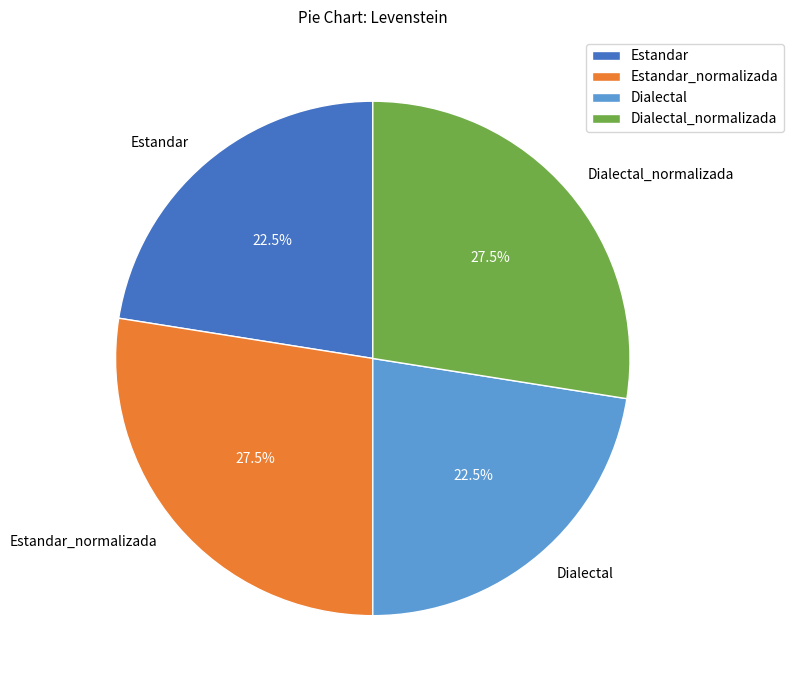

What is the total percentage of Dialectal_normalizada and Estandar?

50.0%